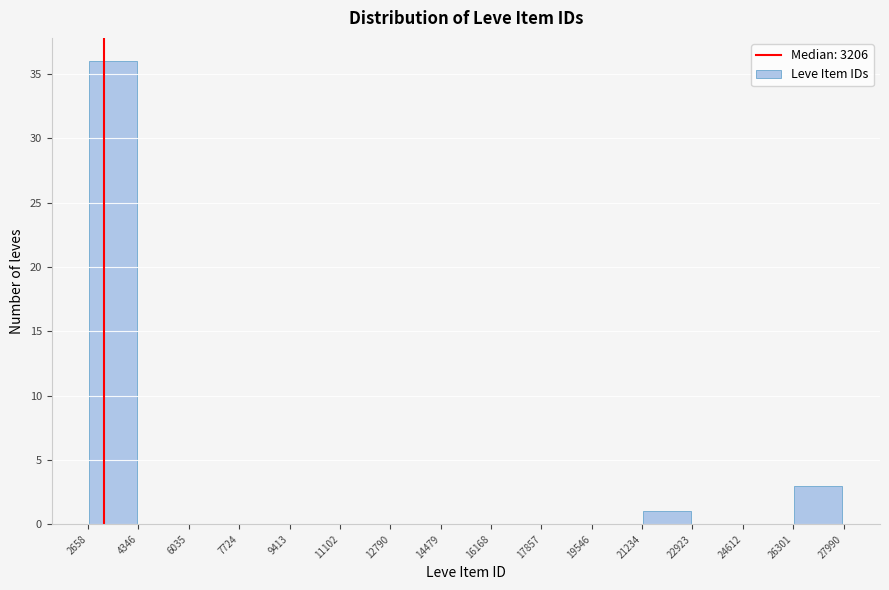

Reading left to right, transcribe this chart: for each bar, give the range it covers on the x-axis and its height. The values are not printed on the chart, so give them approximately, as read against the axis.

2658 to 4346: 36
4346 to 6035: 0
6035 to 7724: 0
7724 to 9413: 0
9413 to 11102: 0
11102 to 12790: 0
12790 to 14479: 0
14479 to 16168: 0
16168 to 17857: 0
17857 to 19546: 0
19546 to 21234: 0
21234 to 22923: 1
22923 to 24612: 0
24612 to 26301: 0
26301 to 27990: 3